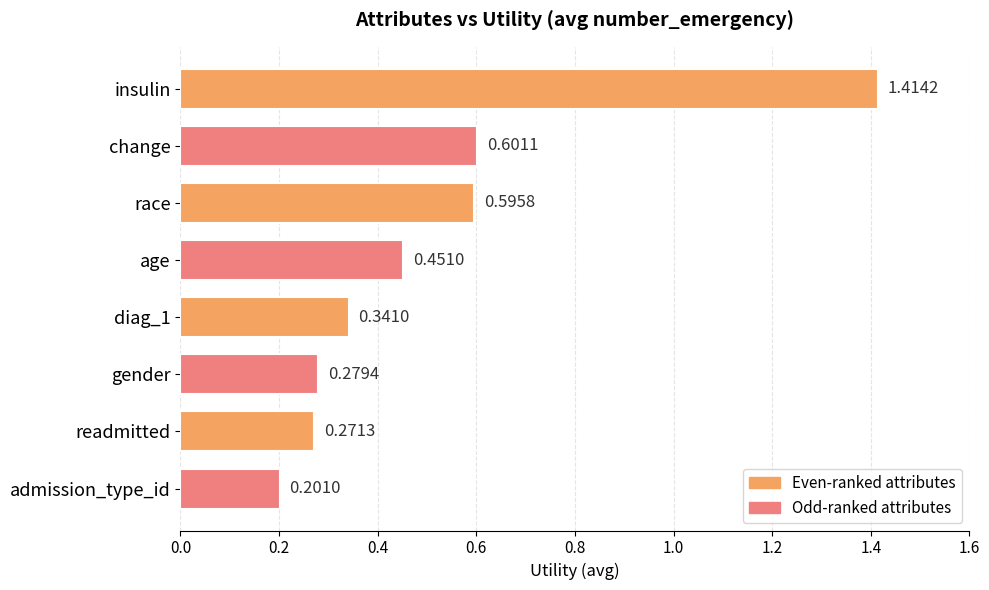

Where is the data nearest to the value 0?

admission_type_id